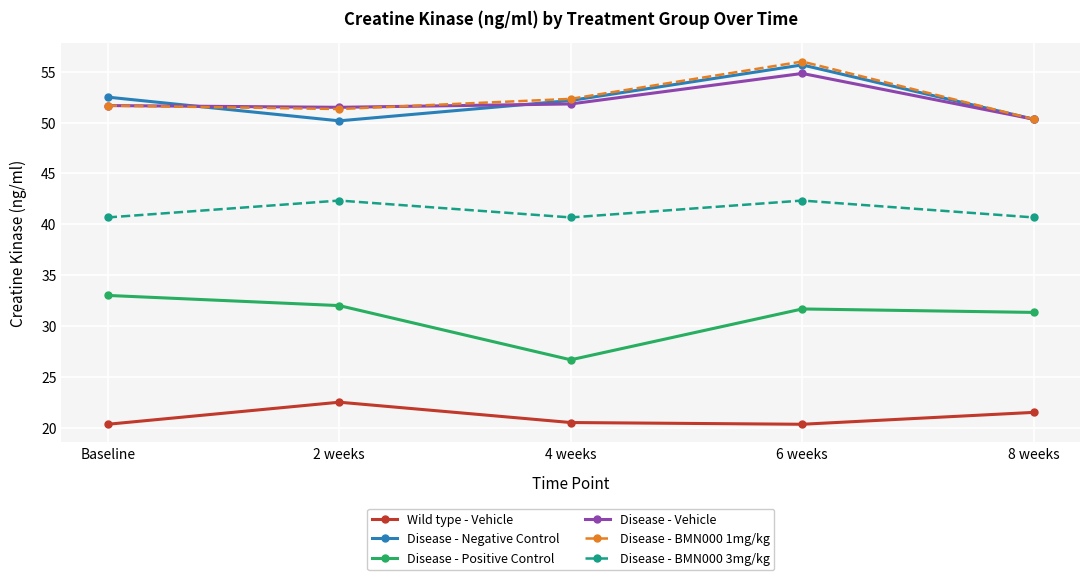

The value of Disease - BMN000 3mg/kg at Baseline is 40.7. True or false?

True